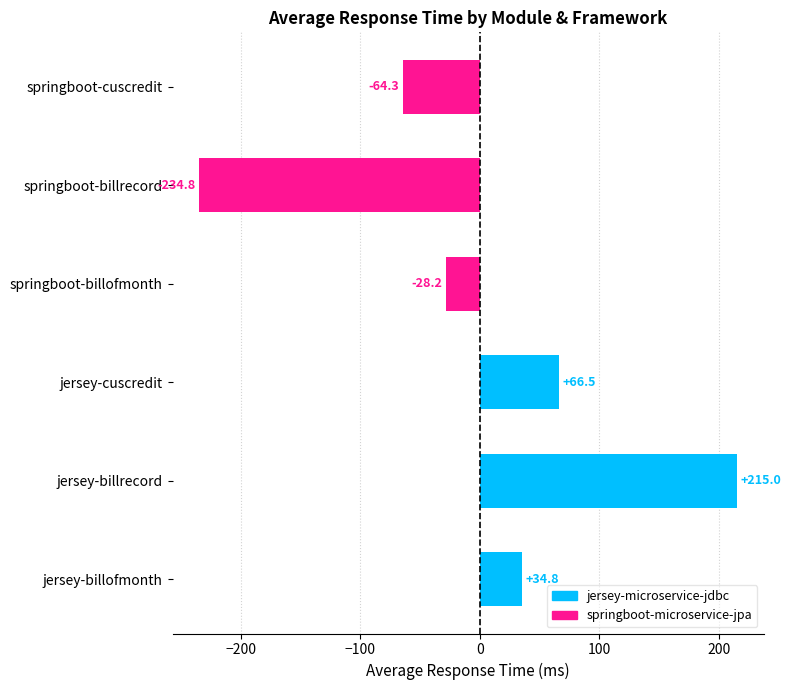

Rank the categories by value from highest to lowest.

jersey-billrecord, jersey-cuscredit, jersey-billofmonth, springboot-billofmonth, springboot-cuscredit, springboot-billrecord